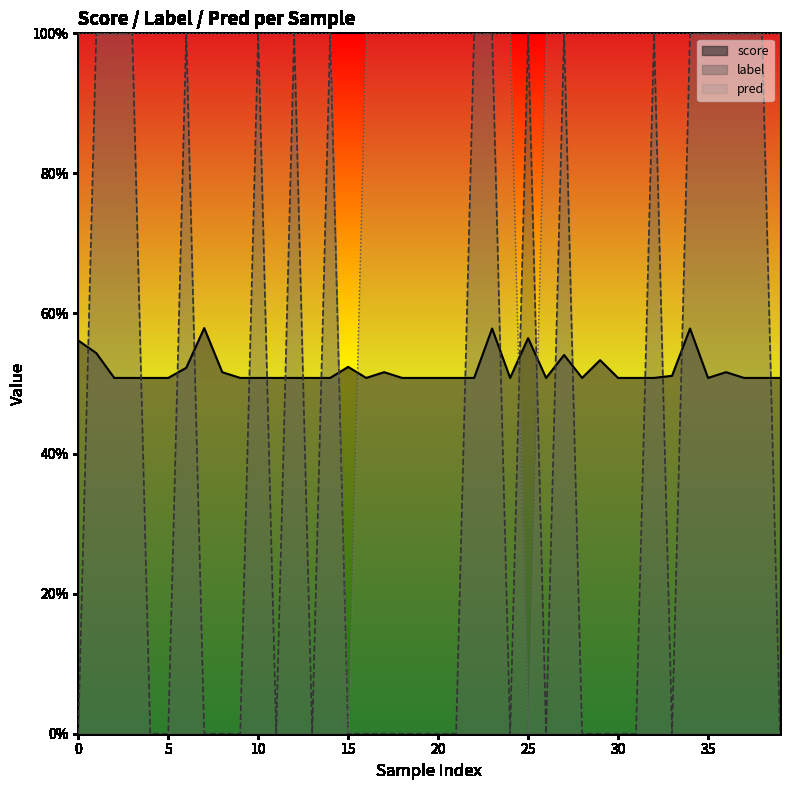

How many lines are shown in the chart?

3